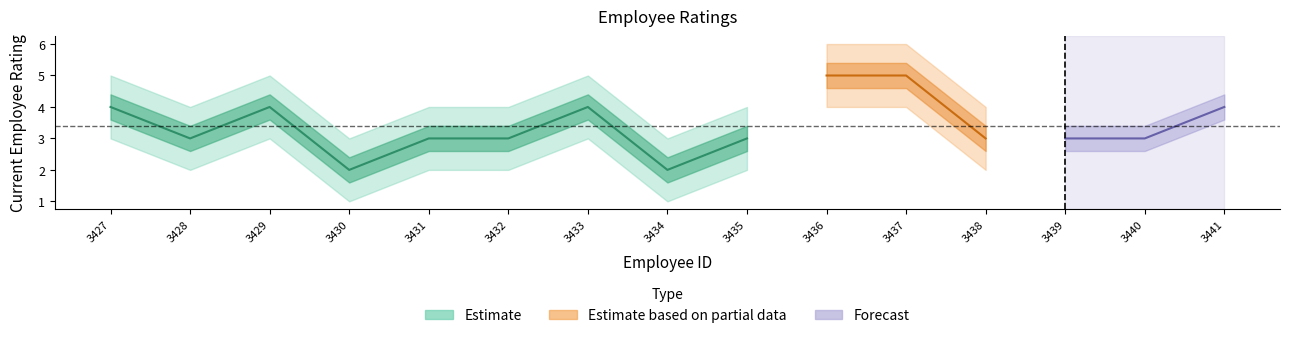

Reading left to right, list all the values displayed in this chart.

4	3	4	2	3	3	4	2	3	5	5	3	3	3	4